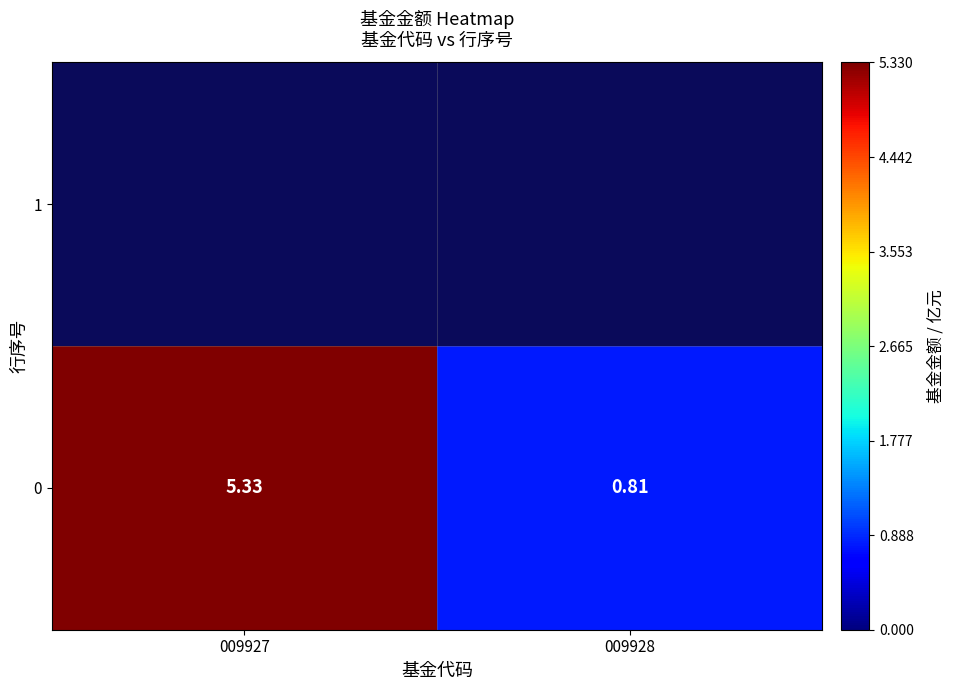

Count the number of categories in the chart.

2